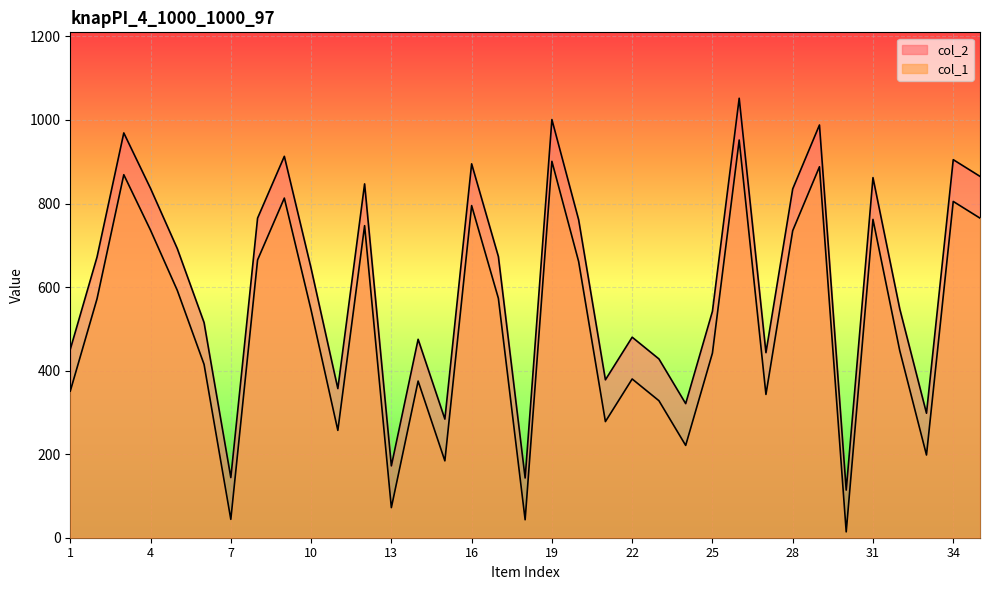

List the labels in order of col_1 value, smallest first.

30, 18, 7, 13, 15, 33, 24, 11, 21, 23, 27, 1, 14, 22, 6, 25, 32, 10, 2, 17, 5, 20, 8, 28, 4, 12, 31, 35, 16, 34, 9, 3, 29, 19, 26